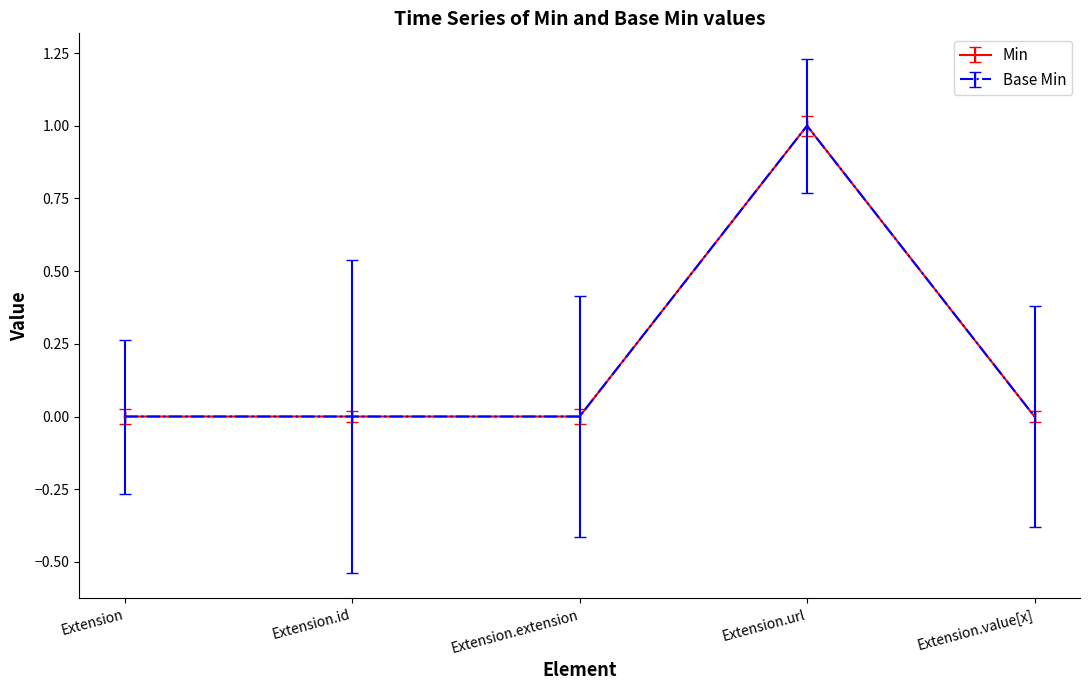

At how many categories does at least one series exceed 0?

1